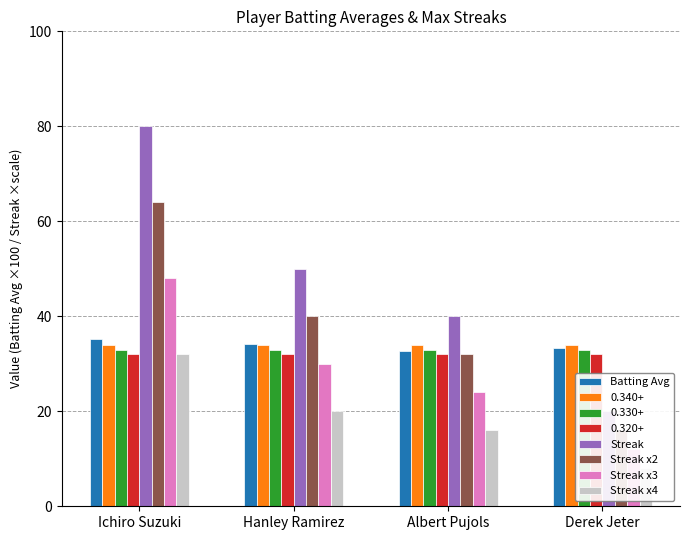

At which category is the sum across all series the highest?

Ichiro Suzuki